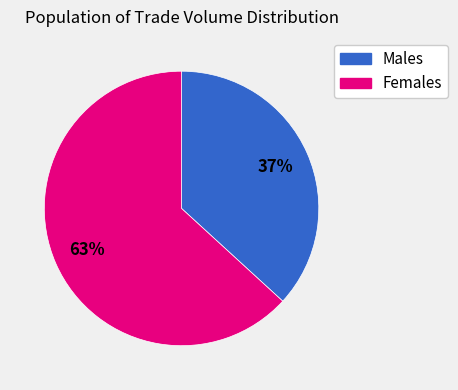

To the nearest percent, what is the average slice percentage?

50%